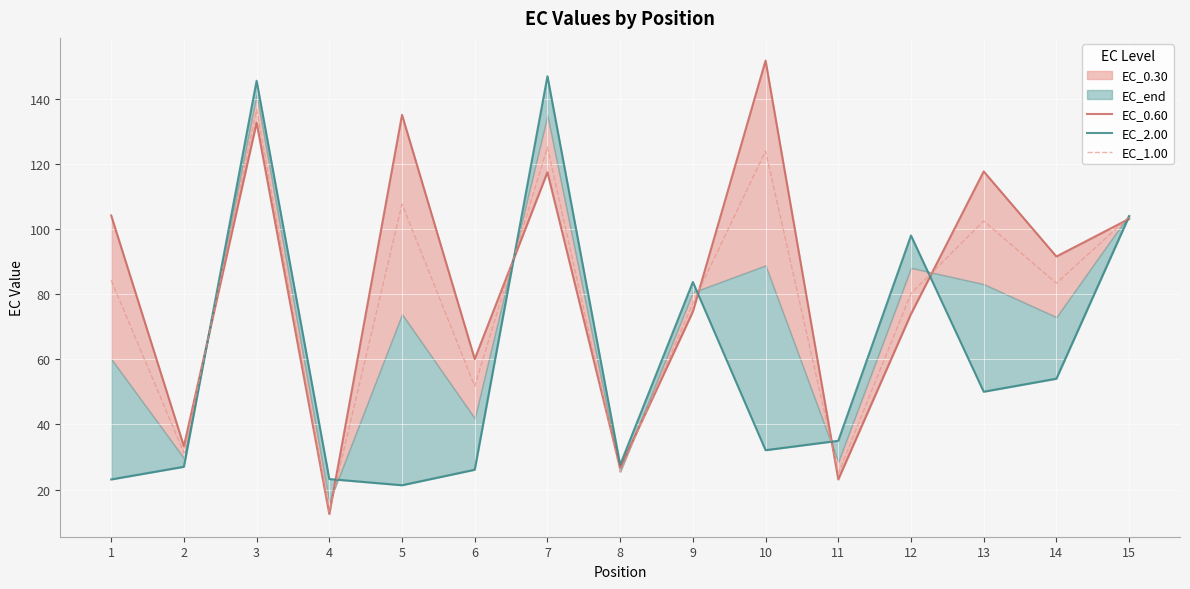

What is the lowest value of the EC_1.00 series?

13.2